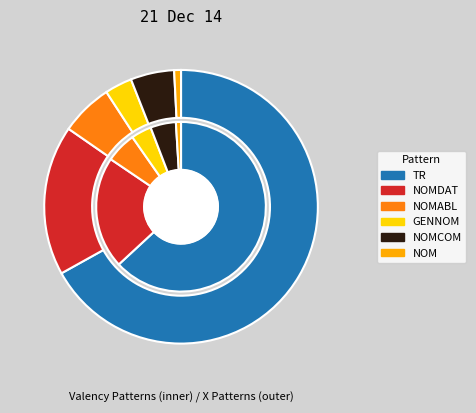

Which slice is the largest?

TR